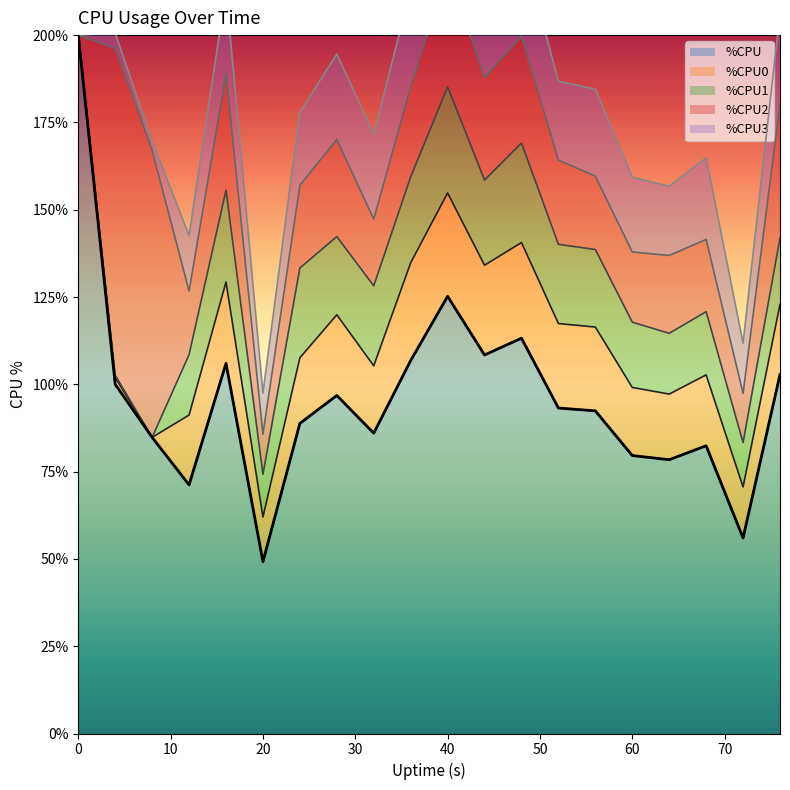

At which category does %CPU3 reach its first local valley?

8